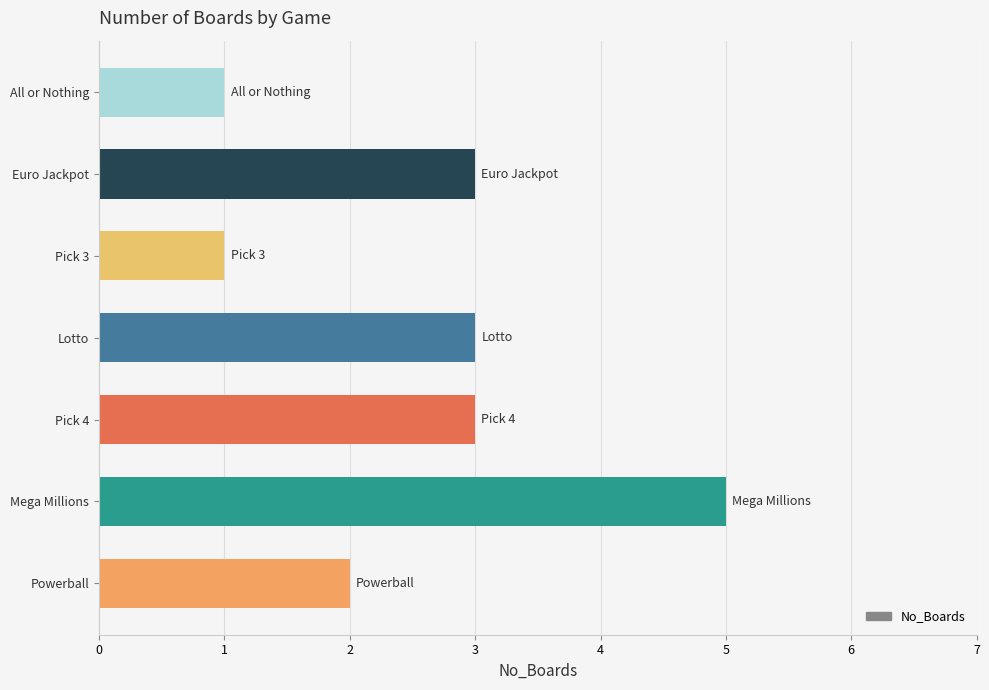

Read the value at Lotto.

3